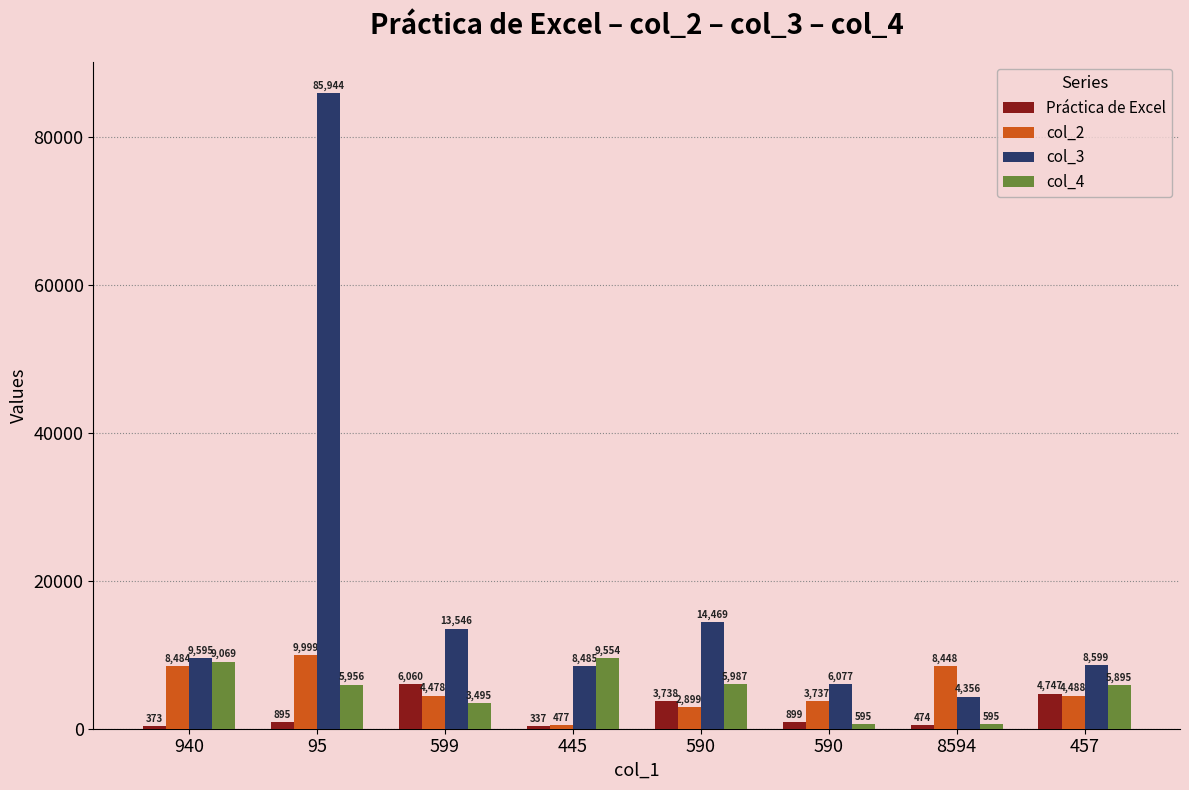

The col_4 series shows 5987 at 590. True or false?

True